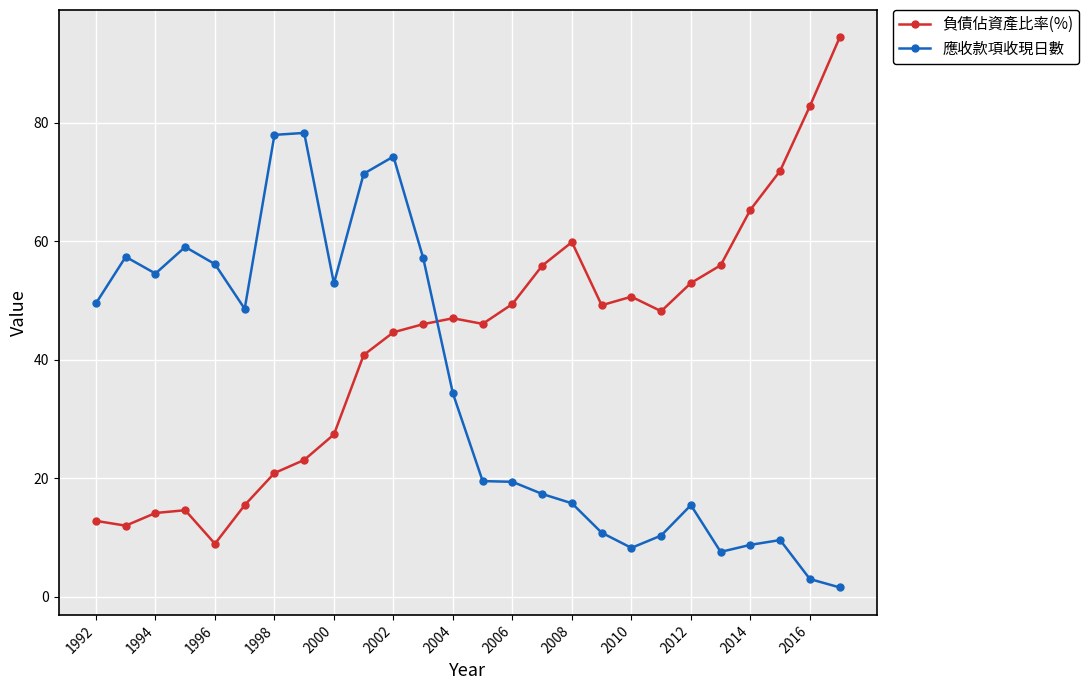

Which series has the largest total across all categories?

負債佔資產比率(%)